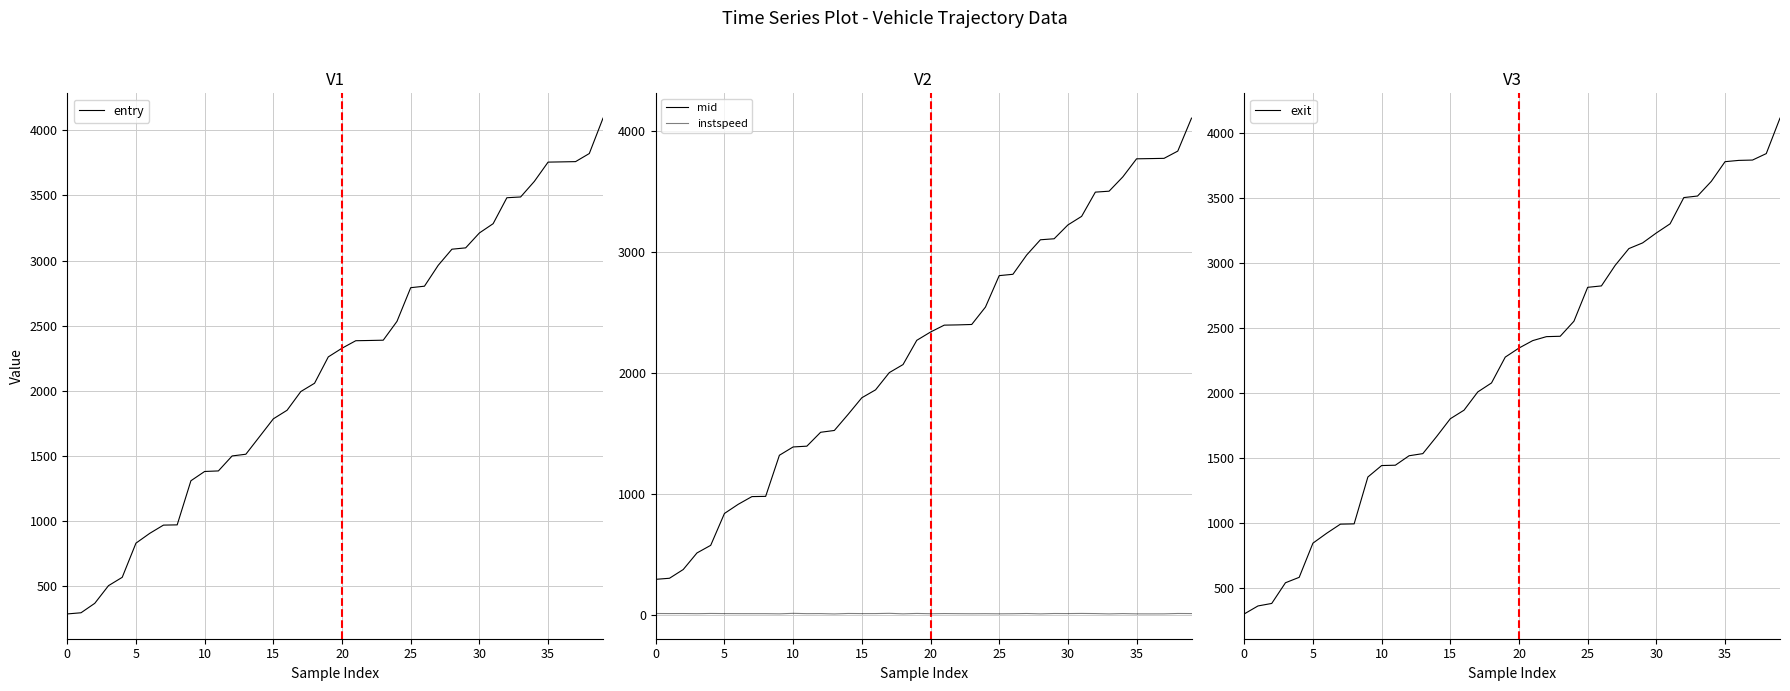

What is the highest value of the entry series?

4093.4